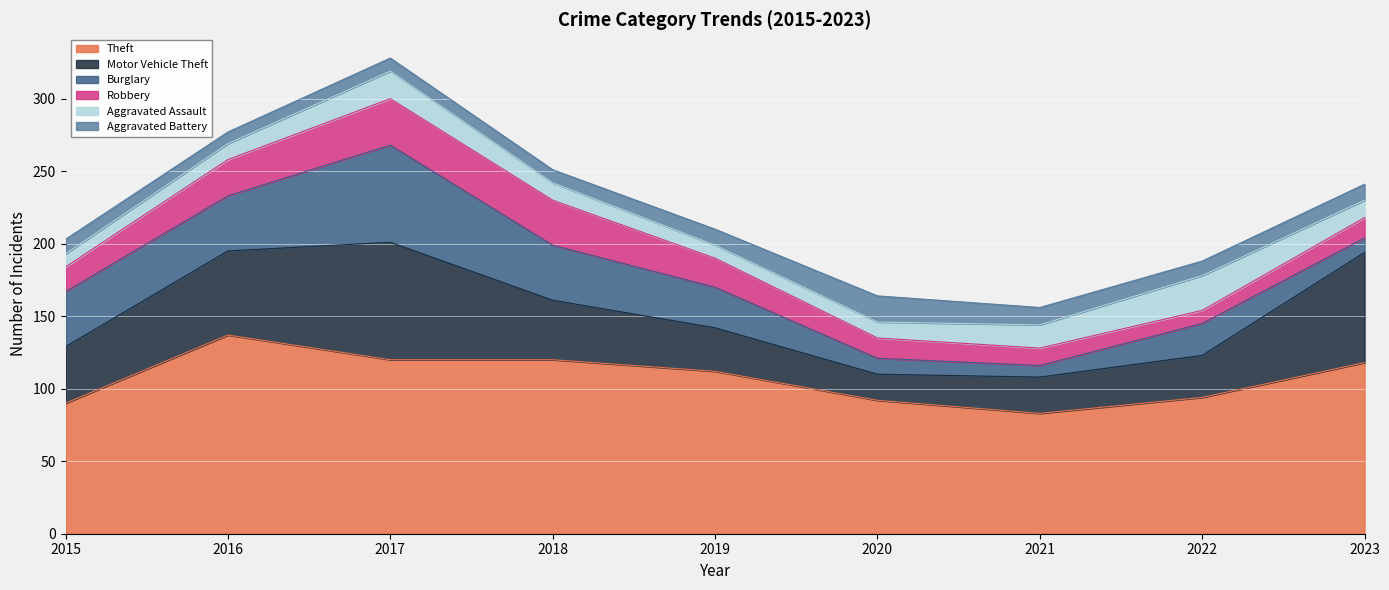

What are all the series names shown in the legend?

Theft, Motor Vehicle Theft, Burglary, Robbery, Aggravated Assault, Aggravated Battery